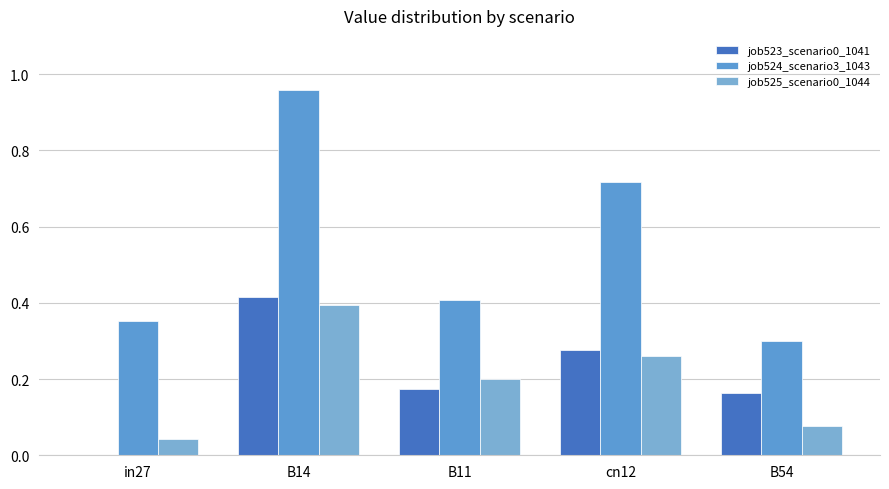

Reading left to right, list all the values displayed in this chart.

job523_scenario0_1041: 0.0	0.4	0.2	0.3	0.2
job524_scenario3_1043: 0.4	1.0	0.4	0.7	0.3
job525_scenario0_1044: 0.0	0.4	0.2	0.3	0.1